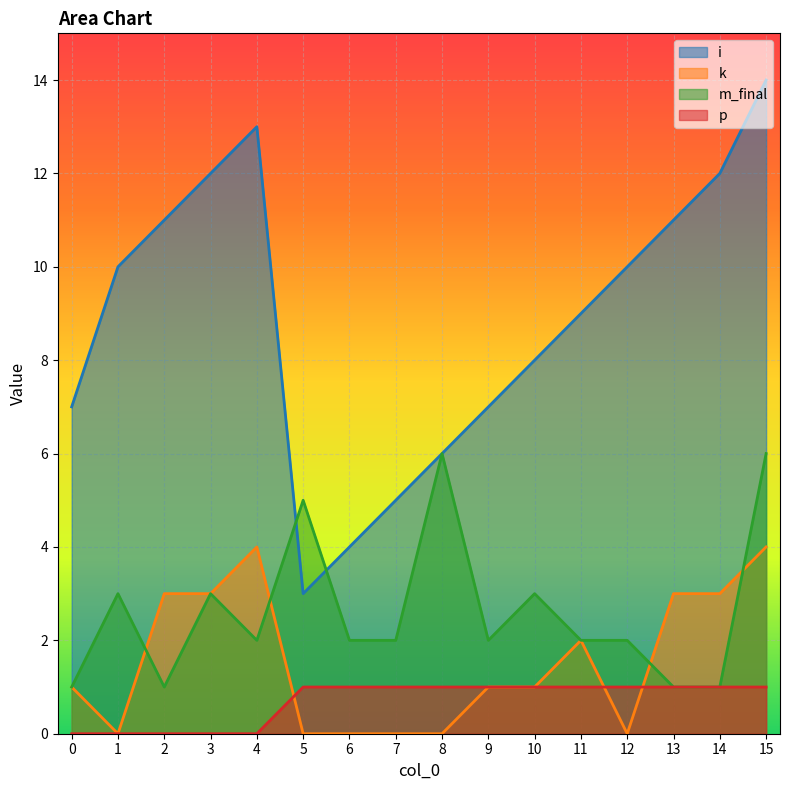

Reading left to right, extract all data points from this chart.

i: 7	10	11	12	13	3	4	5	6	7	8	9	10	11	12	14
k: 1	0	3	3	4	0	0	0	0	1	1	2	0	3	3	4
m_final: 1	3	1	3	2	5	2	2	6	2	3	2	2	1	1	6
p: 0	0	0	0	0	1	1	1	1	1	1	1	1	1	1	1